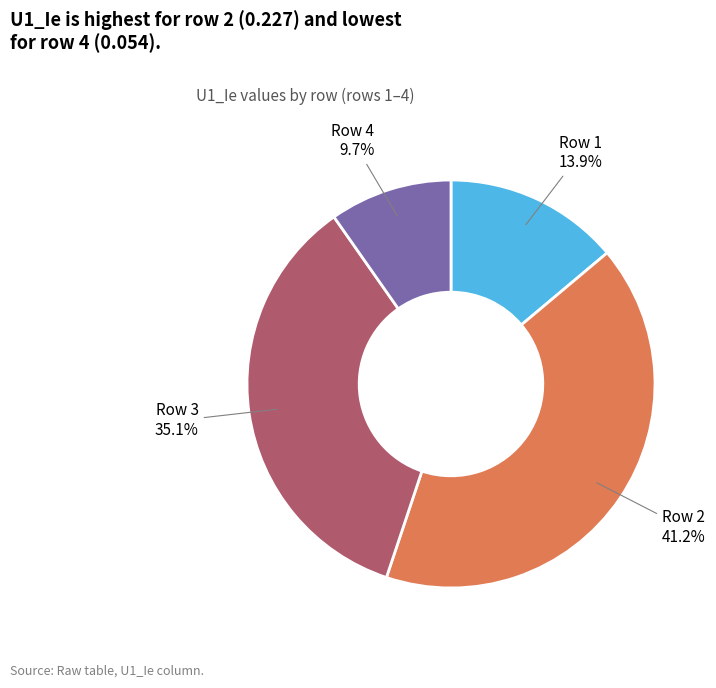

How many segments does this pie chart have?

4